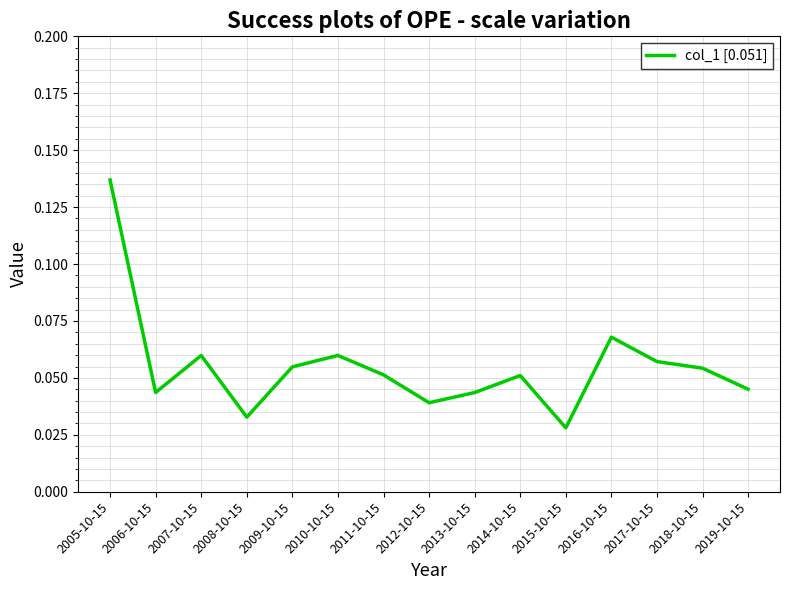

At which category does the chart reach its peak across all series?

2005-10-15